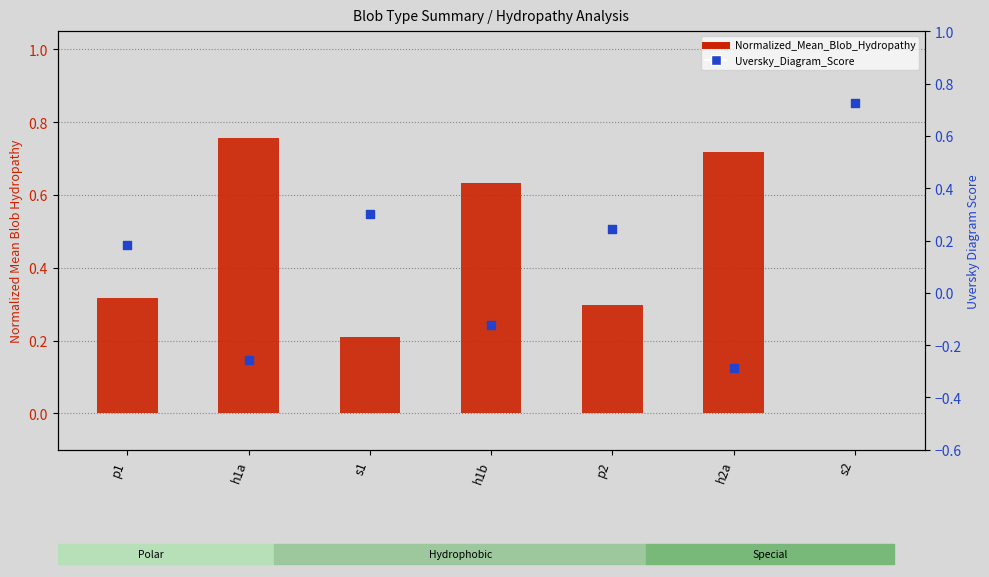

At which category is the sum across all series the highest?

s2